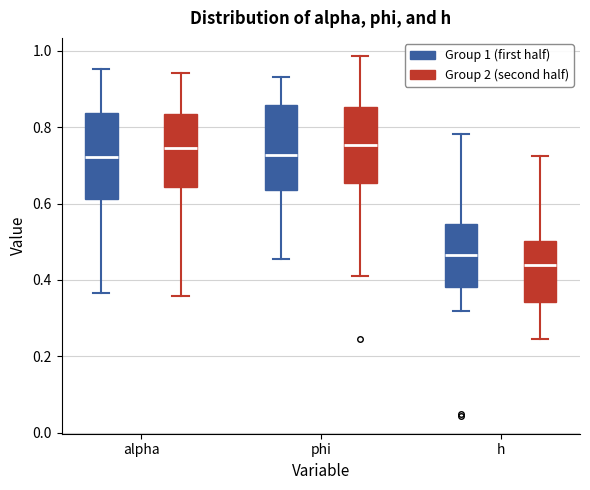

Reading left to right, read every box against the y-axis: the position of its median line, the range the box covers, and the ends of its whiskers. The values are not printed on the chart, so give them approximately, as read against the axis.

alpha (Group 1 (first half)): median 0.72, box 0.62 to 0.84, whiskers 0.36 to 0.96
alpha (Group 2 (second half)): median 0.74, box 0.64 to 0.84, whiskers 0.36 to 0.94
phi (Group 1 (first half)): median 0.72, box 0.64 to 0.86, whiskers 0.46 to 0.94
phi (Group 2 (second half)): median 0.76, box 0.66 to 0.86, whiskers 0.40 to 0.98
h (Group 1 (first half)): median 0.46, box 0.38 to 0.54, whiskers 0.32 to 0.78
h (Group 2 (second half)): median 0.44, box 0.34 to 0.50, whiskers 0.24 to 0.72